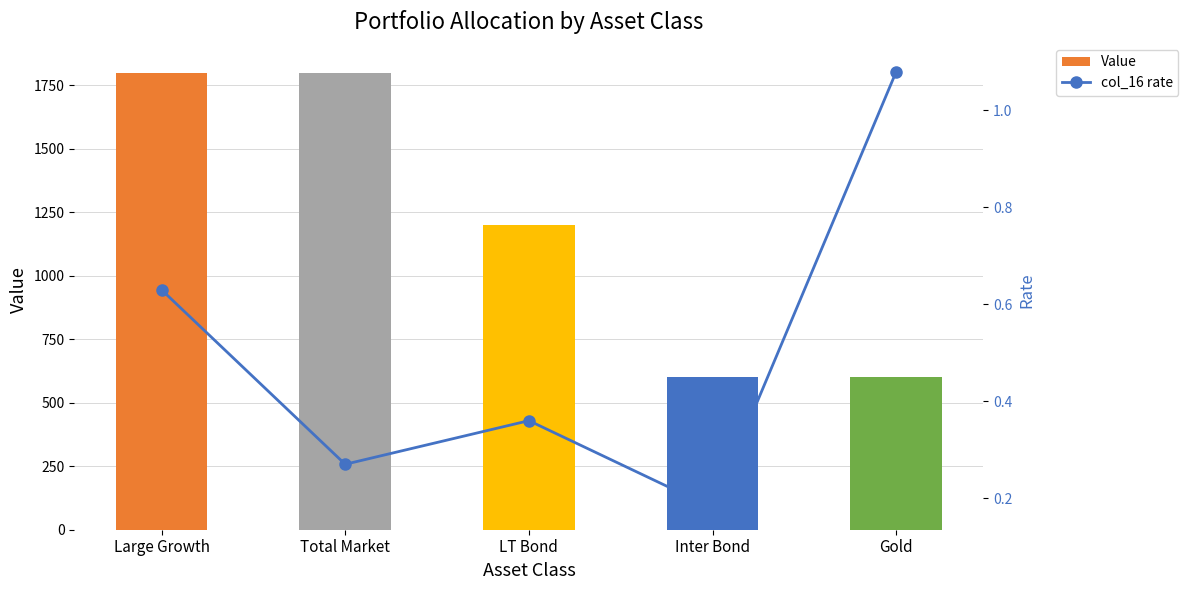

Which series changed the most between Large Growth and LT Bond?

Value